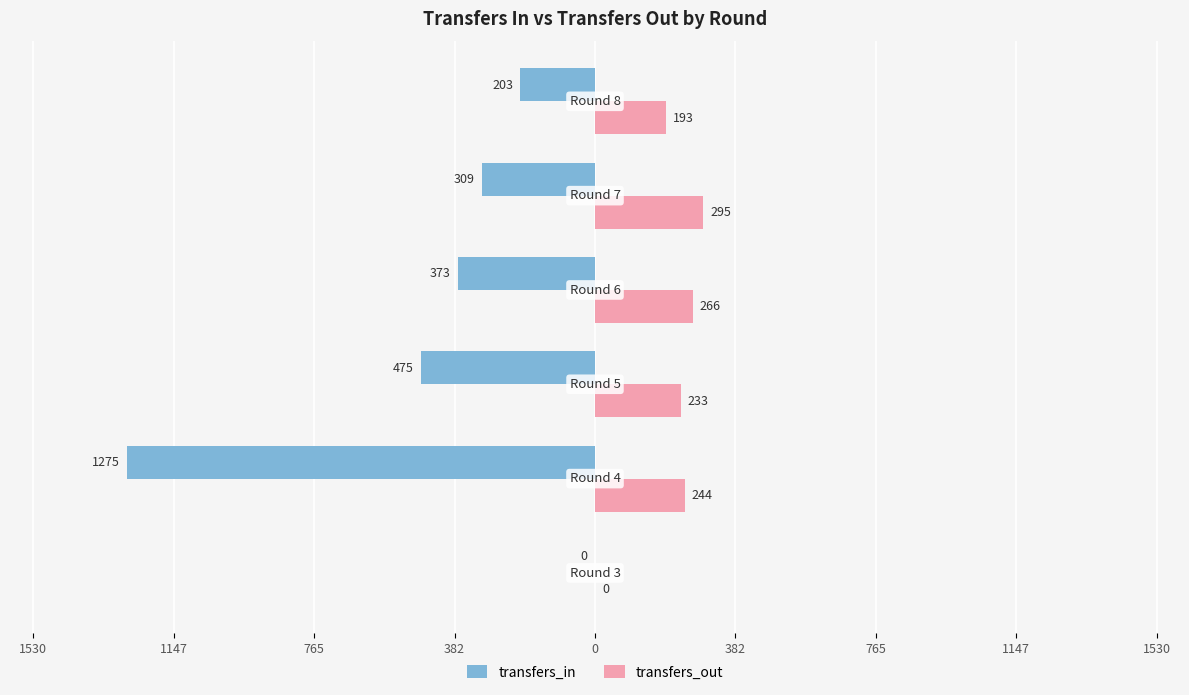

Reading left to right, transcribe all the data shown in this chart.

transfers_in: 0	-1275	-475	-373	-309	-203
transfers_out: 0	244	233	266	295	193